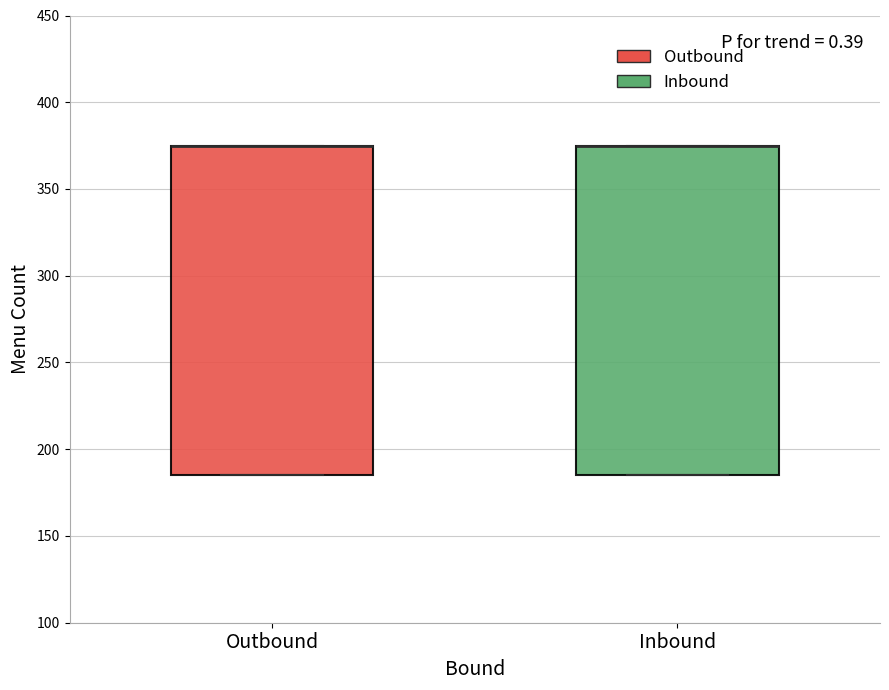

Reading left to right, transcribe this box plot: for each box, give where its median line is, the range the box spans, and where its two whiskers end, as read against the y-axis. The values are not printed on the chart, so give them approximately, as read against the axis.

Outbound: median 375 (drawn on the box's upper edge), box 185 to 375, whiskers 185 to 375
Inbound: median 375 (drawn on the box's upper edge), box 185 to 375, whiskers 185 to 375